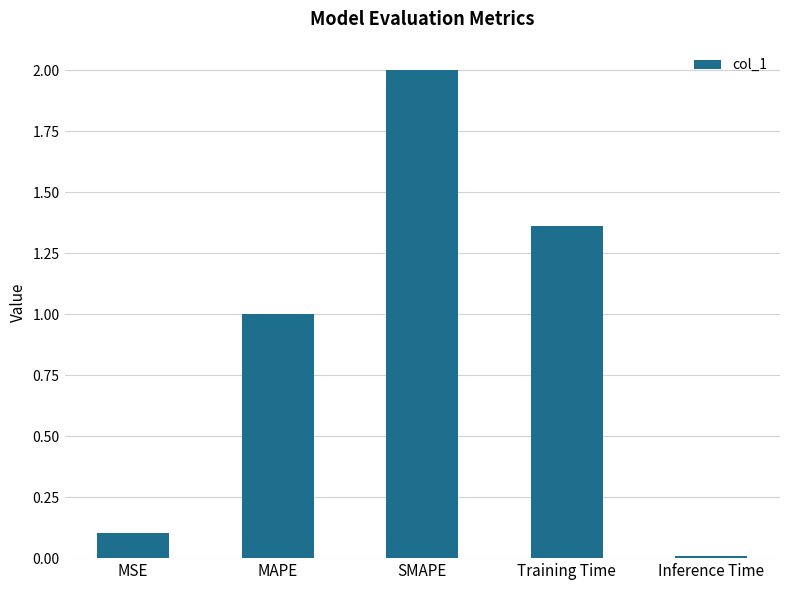

What position from the right is Training Time?

2